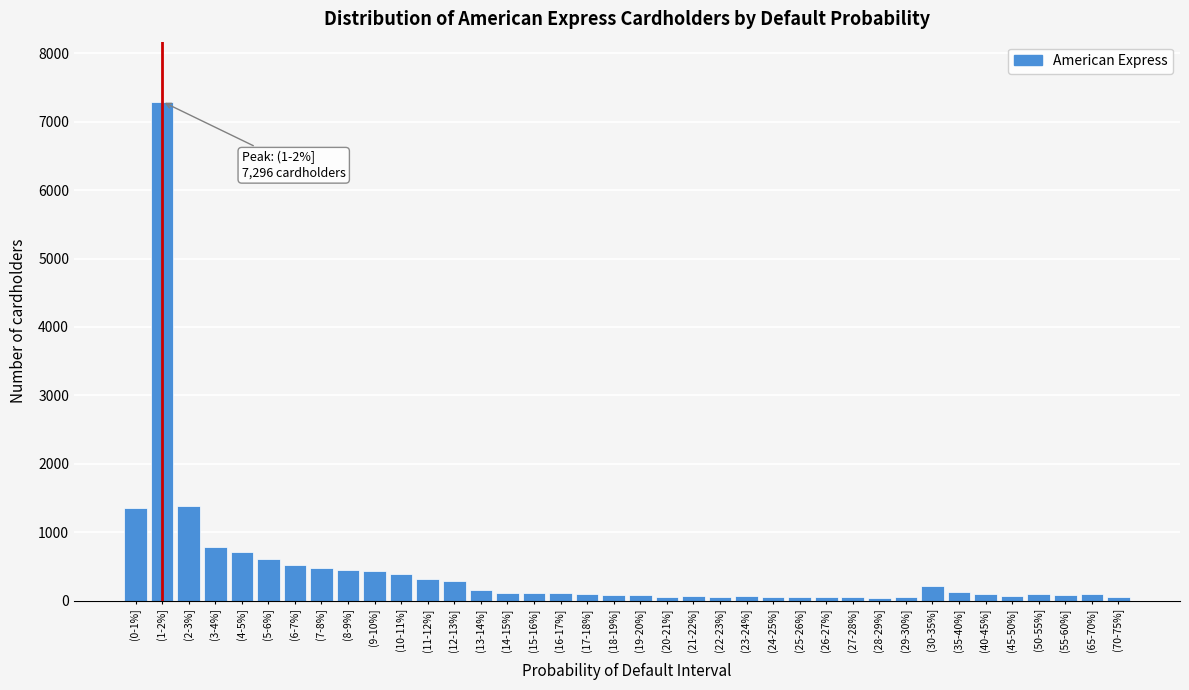

At which label is the value closest to 3668?

(2-3%]